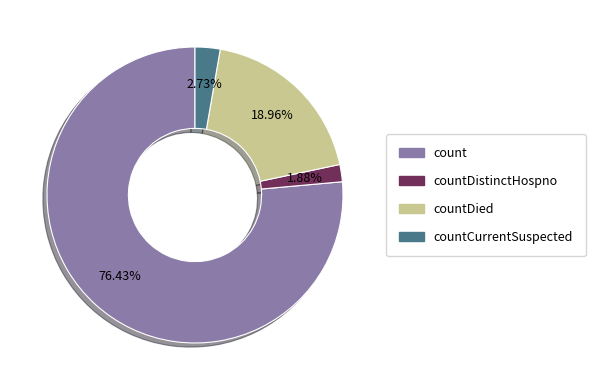

Does any single category account for the majority?

Yes